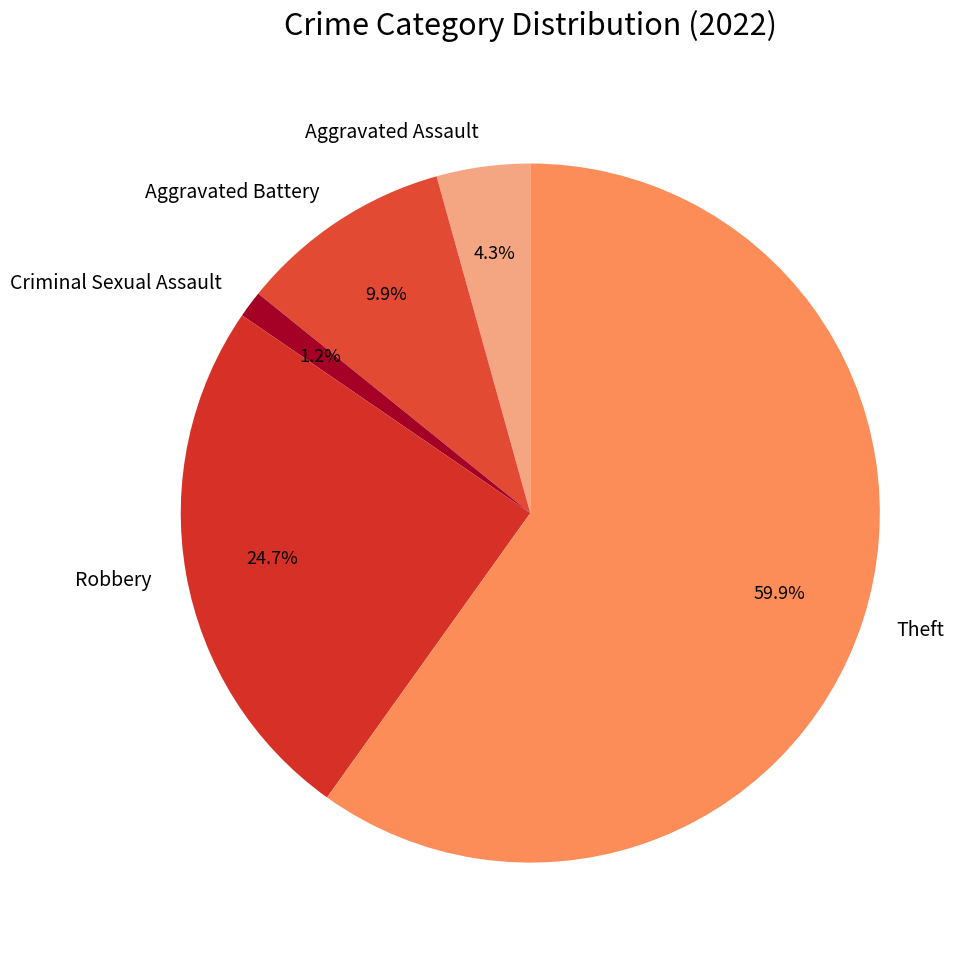

Which slice represents more than half of the pie?

Theft